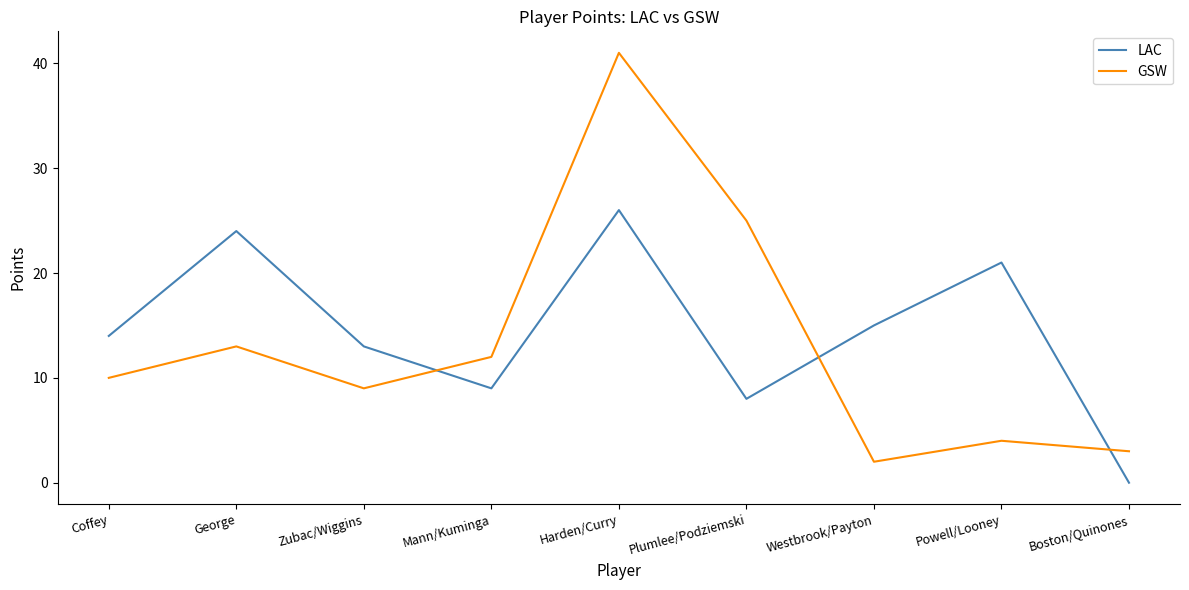

What position from the right is Plumlee/Podziemski?

4